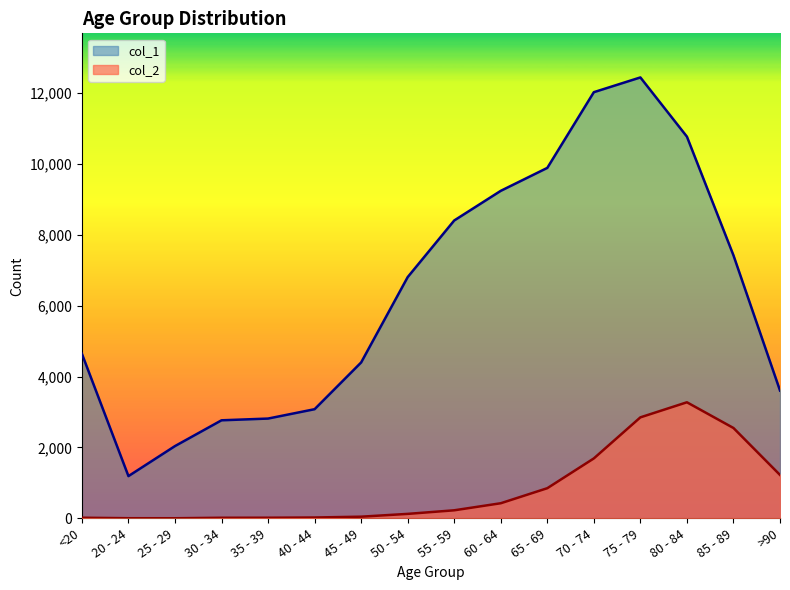

Where does the col_1 series first go above 6803?

55 - 59